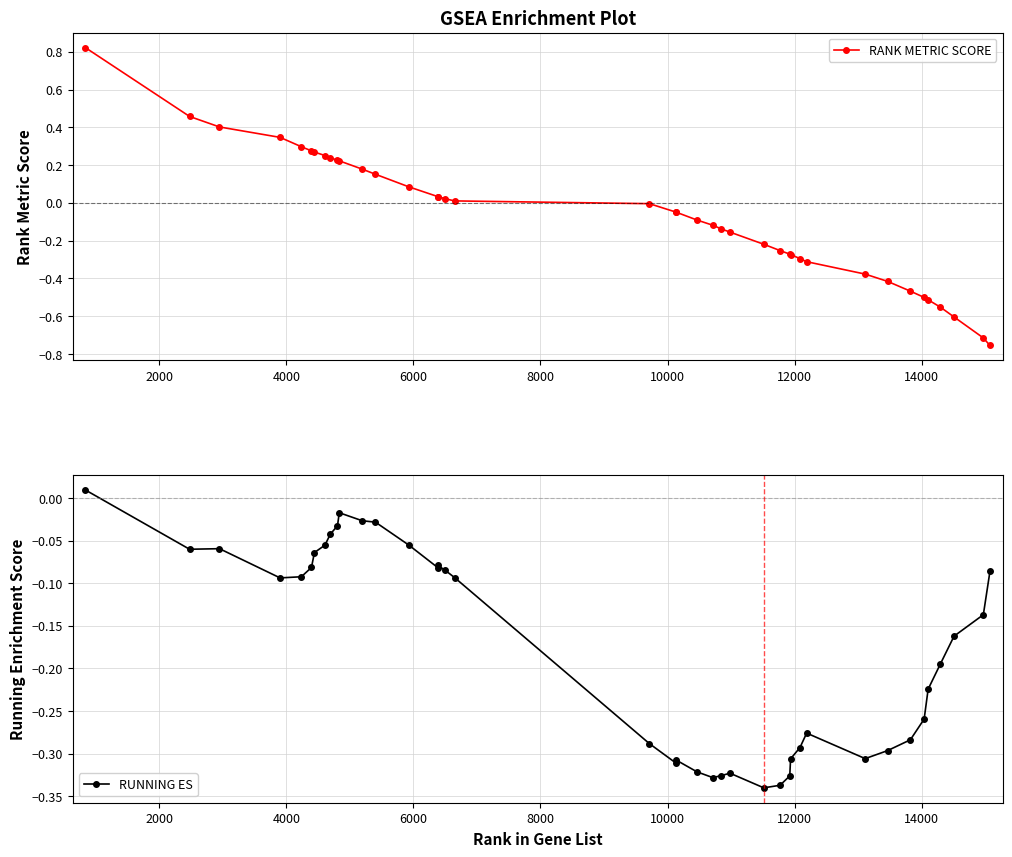

What is the difference between the maximum and minimum values in the RANK METRIC SCORE series?

1.6